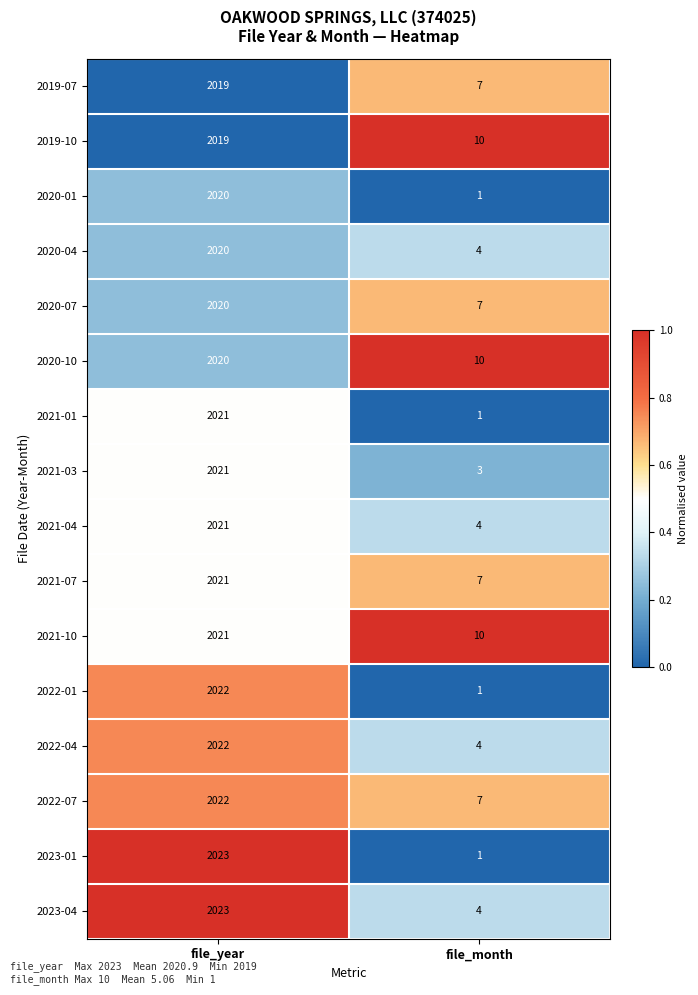

List the labels in order of 2020-01 value, smallest first.

file_month, file_year